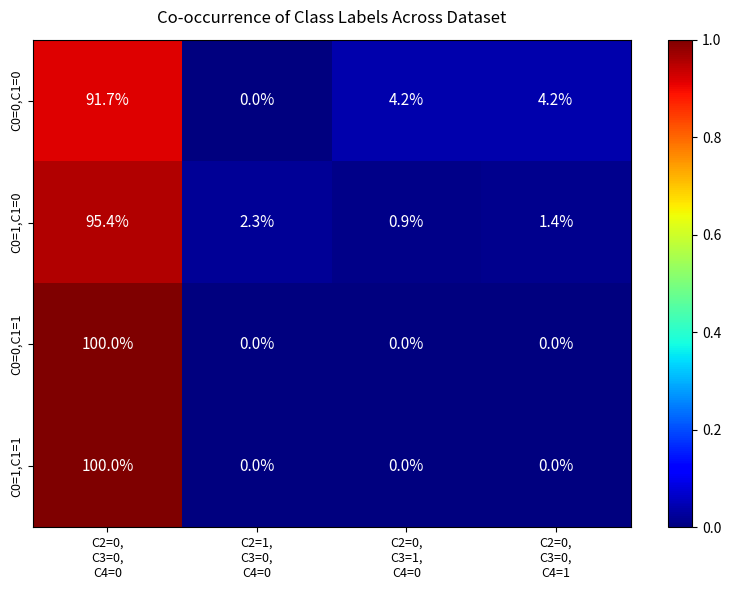

What is the maximum value for C0=0,C1=0?

91.7